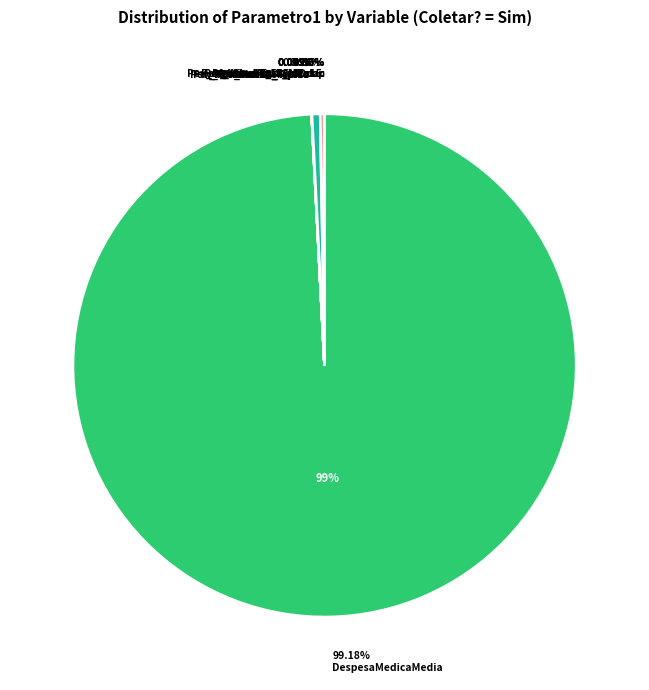

Which slice is the smallest?

Pev_Afmaior15_DoenOcup (Sim)